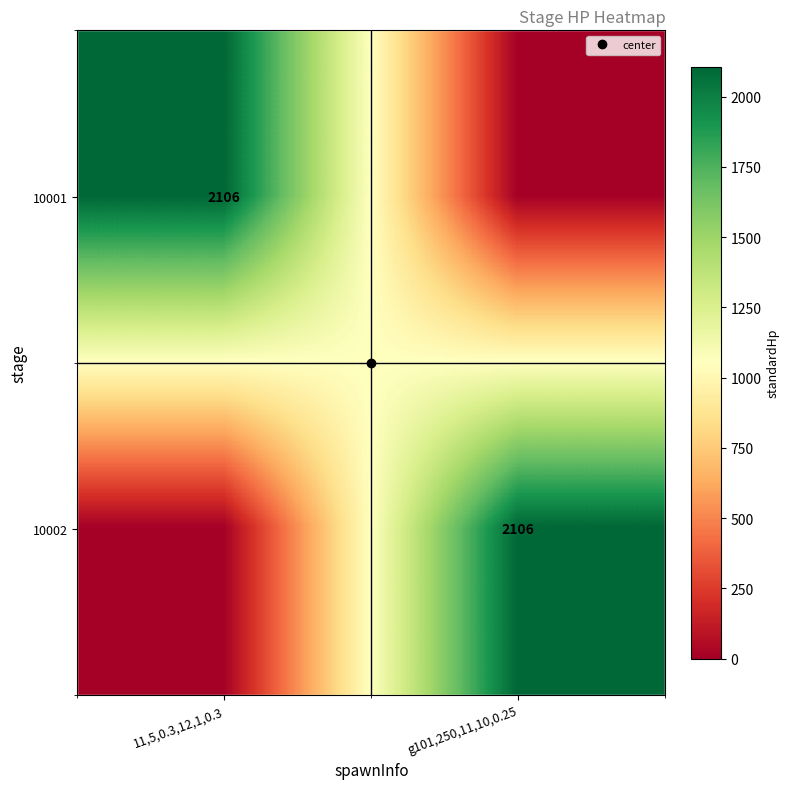

Between g101,250,11,10,0.25 and 11,5,0.3,12,1,0.3, which is larger?

11,5,0.3,12,1,0.3